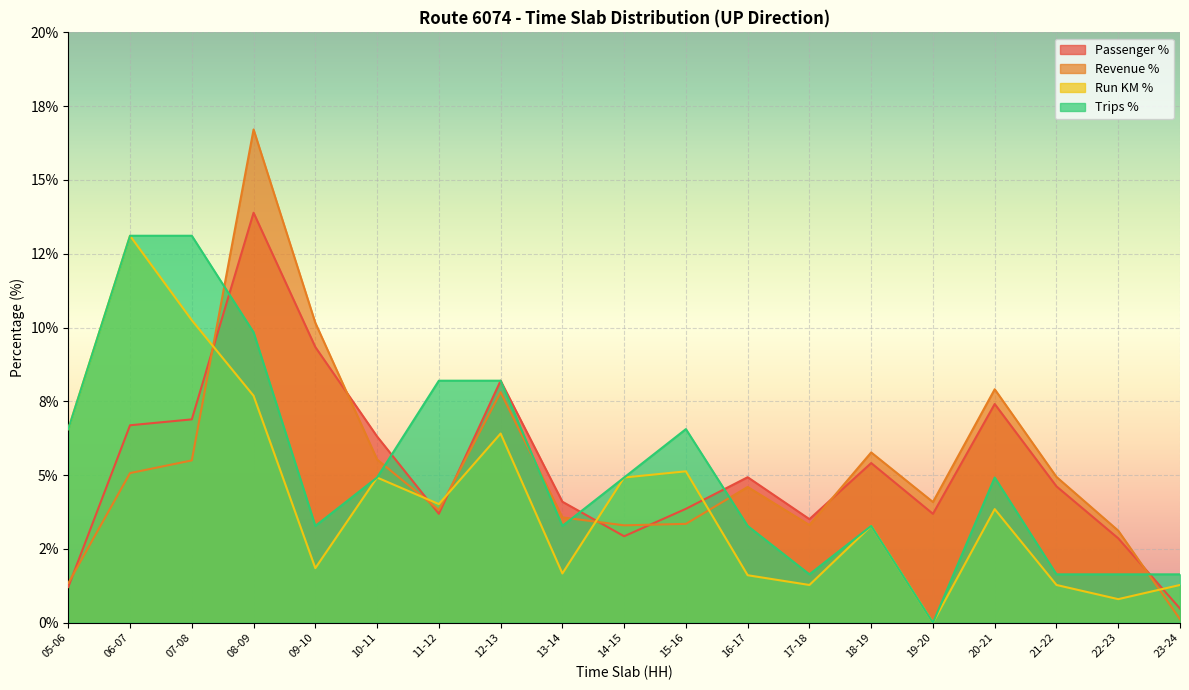

Is it true that Passenger % equals 0.2 at 23-24?

False